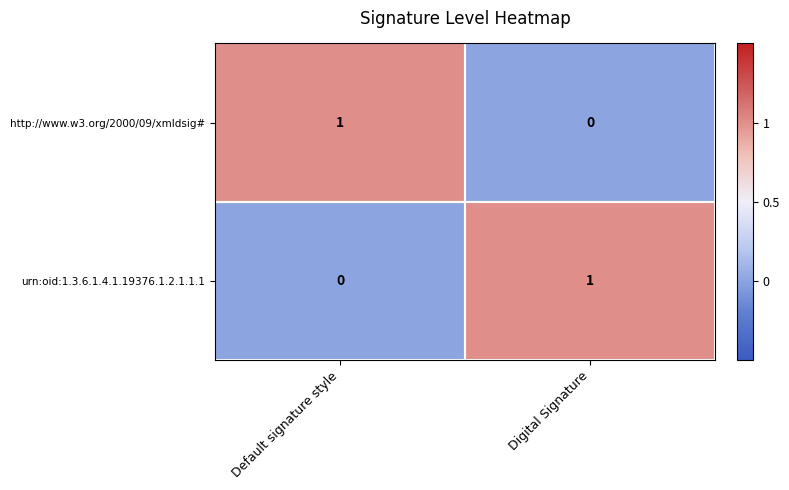

At which label is urn:oid:1.3.6.1.4.1.19376.1.2.1.1.1 closest to 0?

Default signature style